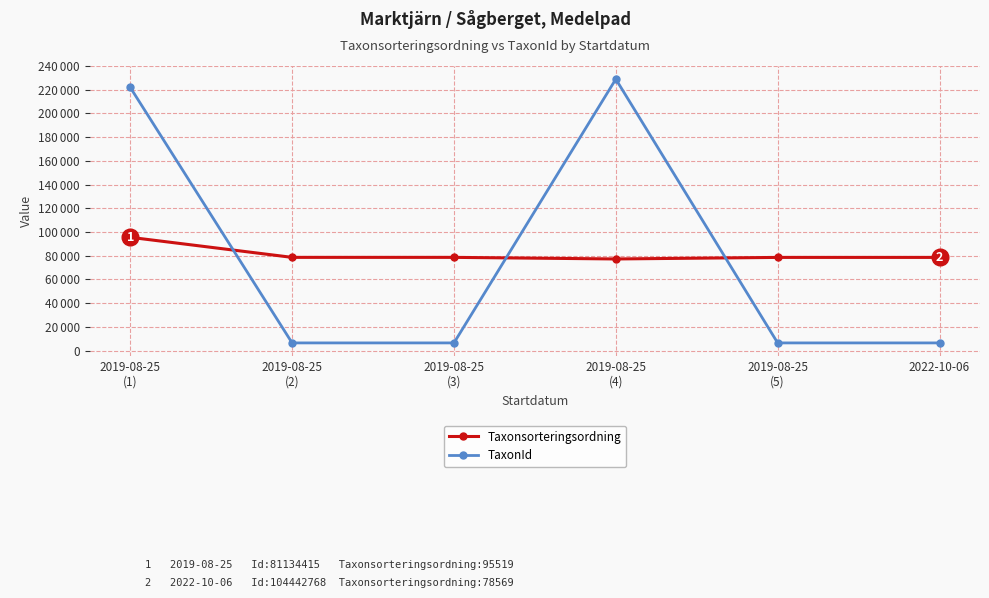

The value of TaxonId at 2019-08-25
(5) is 1787. True or false?

False